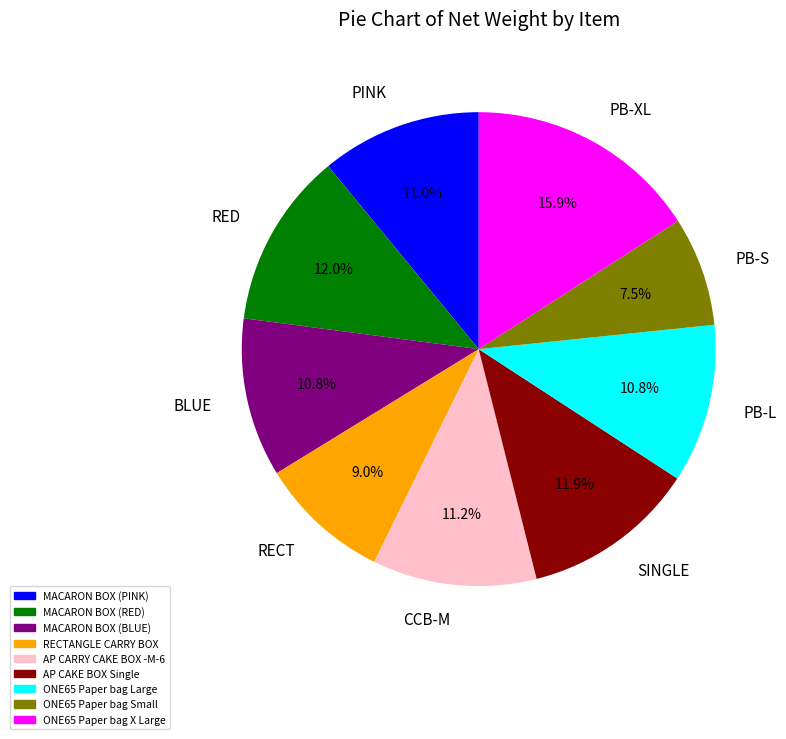

Does any single category account for the majority?

No